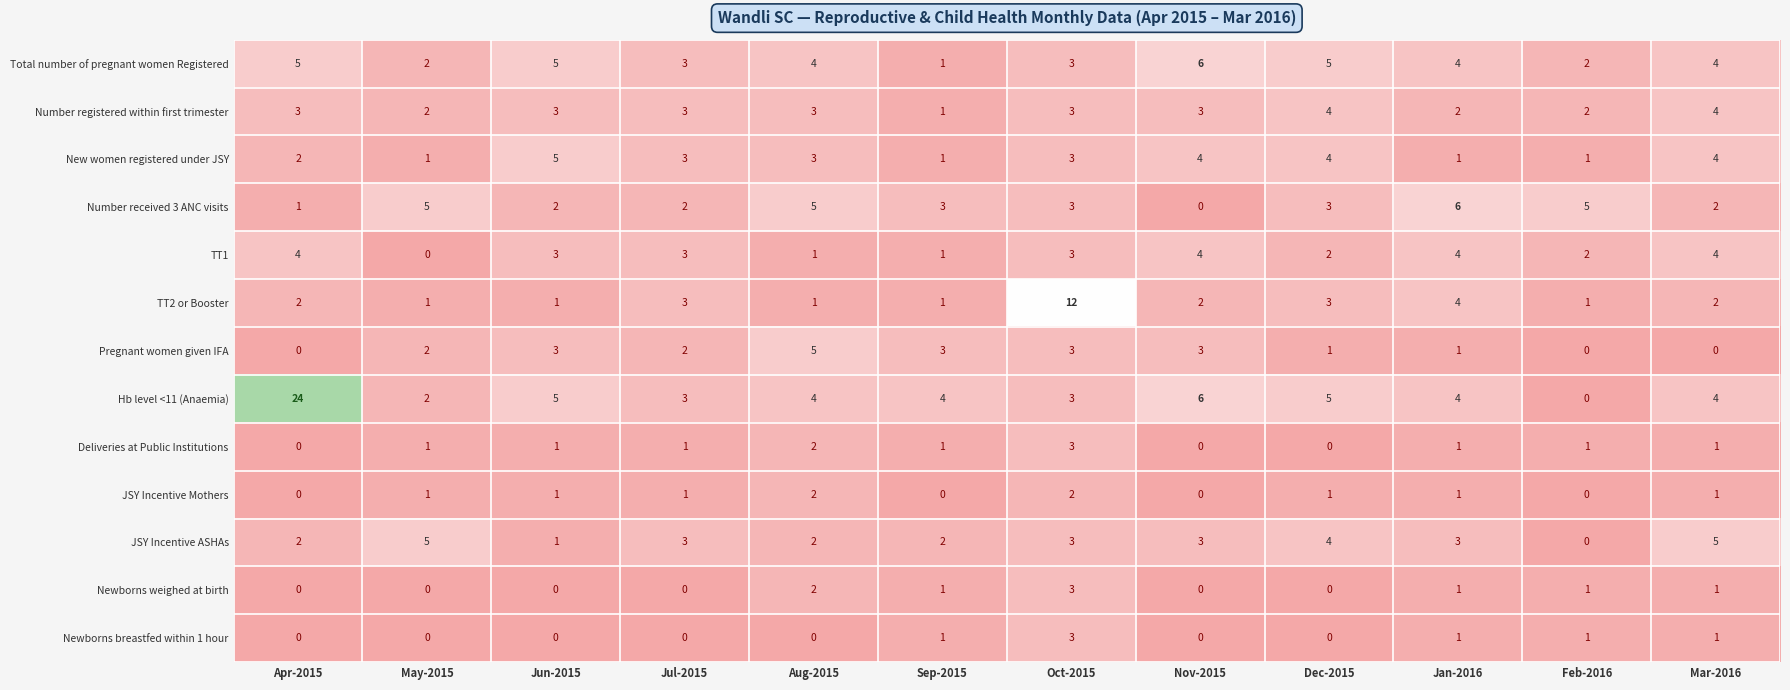

Which label corresponds to the largest value in the chart?

Apr-2015